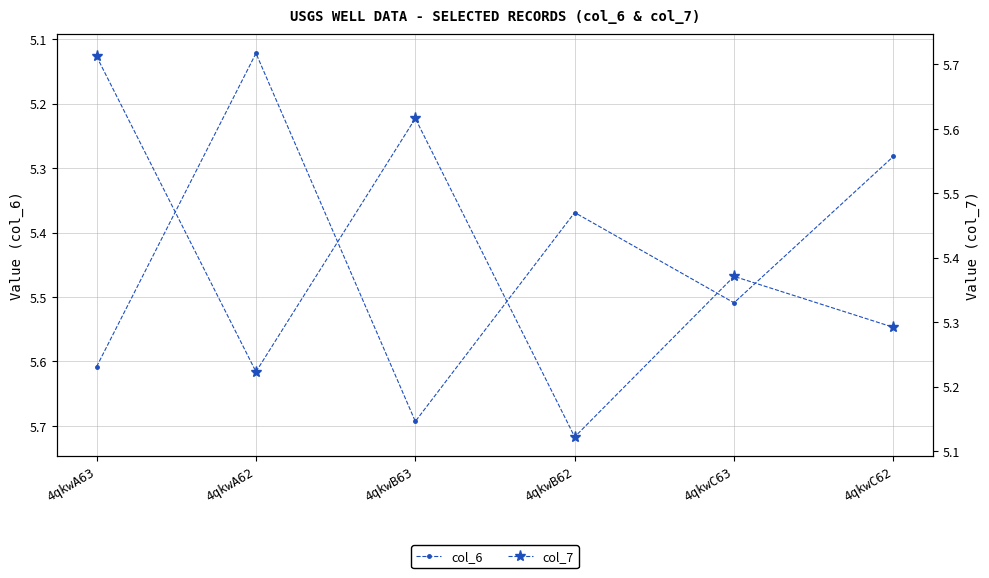

Which category has the lowest value in the col_7 series?

4qkwA63